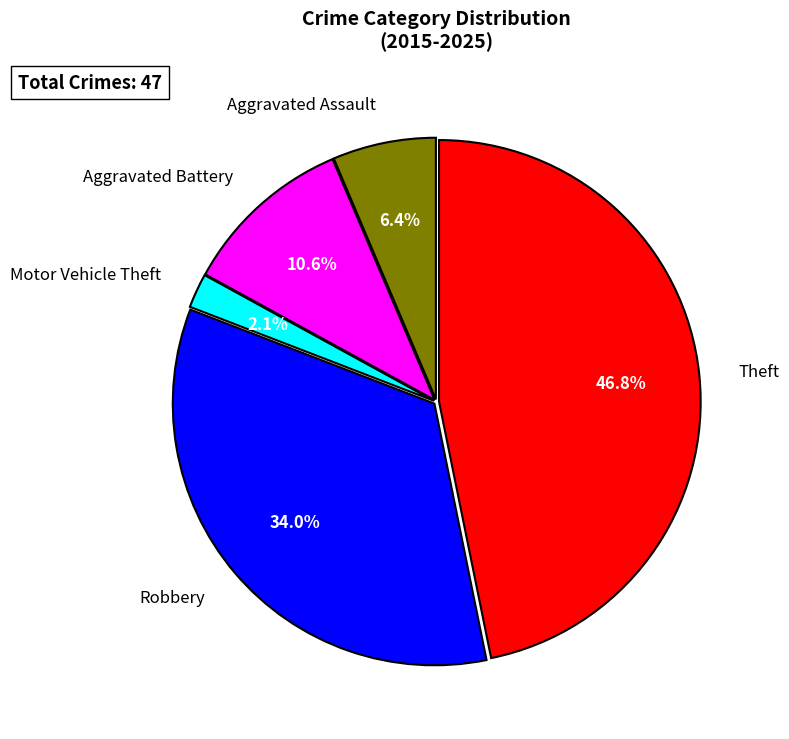

To the nearest percent, what is the combined percentage of Robbery and Aggravated Assault?

40%